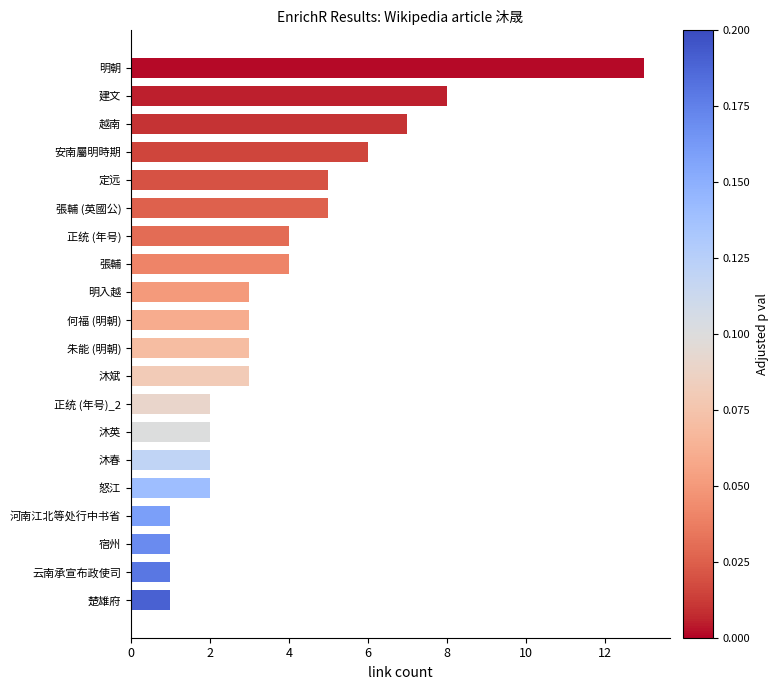

What is the label of the 20th bar from the bottom?

明朝